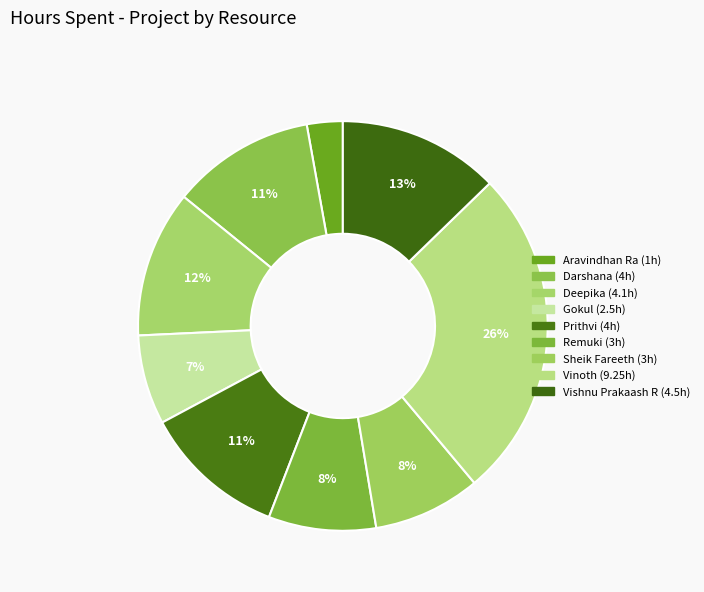

Count the number of slices in the pie.

9